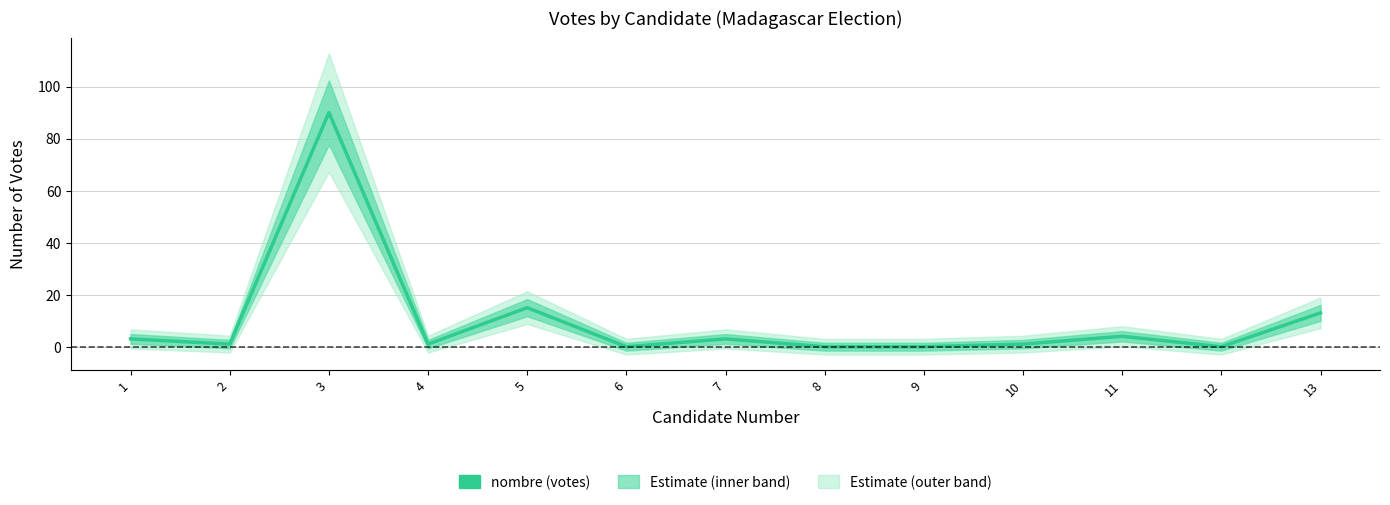

True or false: the data shows 5 at 5.

False